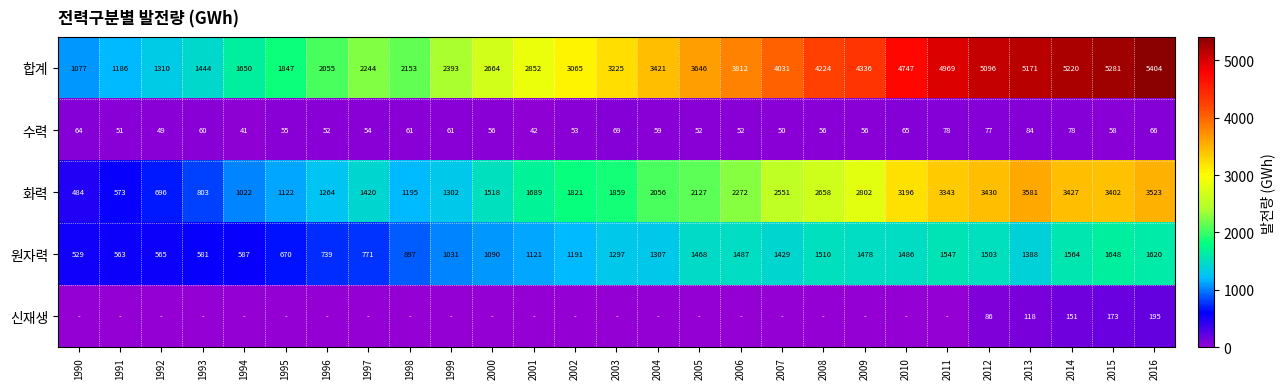

Rank the categories by 원자력 value from lowest to highest.

1990, 1991, 1992, 1993, 1994, 1995, 1996, 1997, 1998, 1999, 2000, 2001, 2002, 2003, 2004, 2013, 2007, 2005, 2009, 2010, 2006, 2012, 2008, 2011, 2014, 2016, 2015